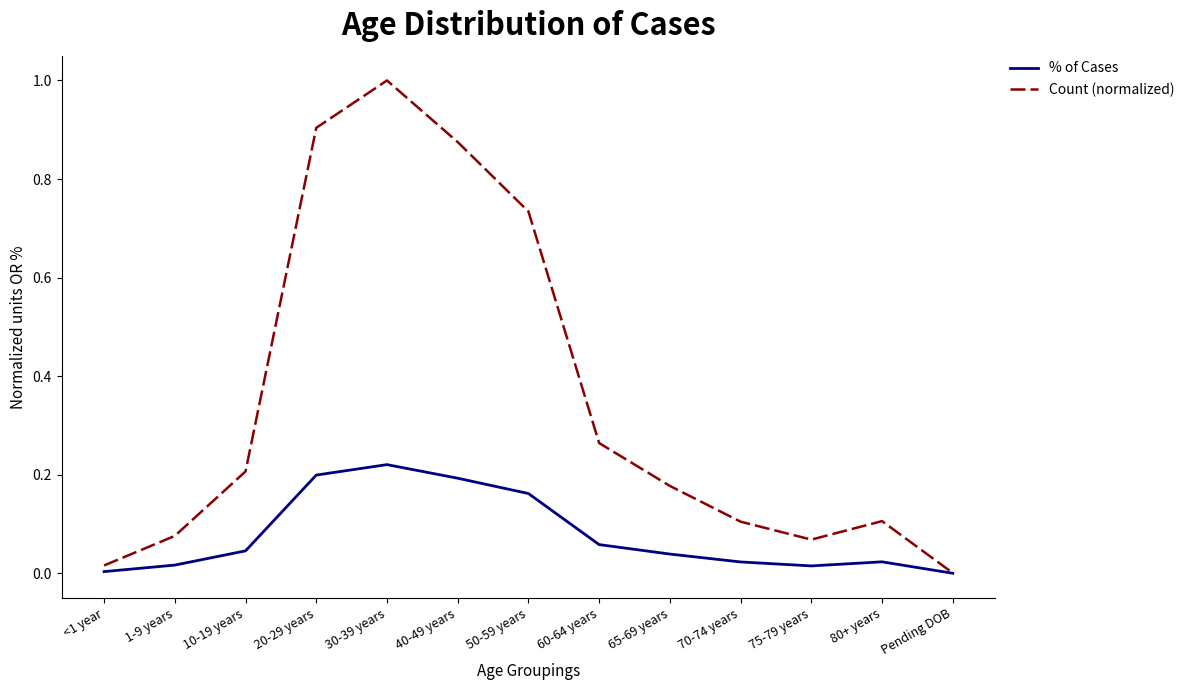

Count the number of categories in the chart.

13